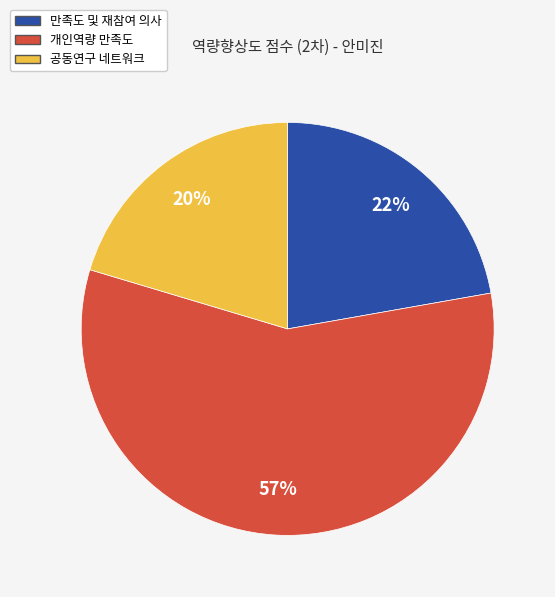

To the nearest percent, what is the average slice percentage?

33%